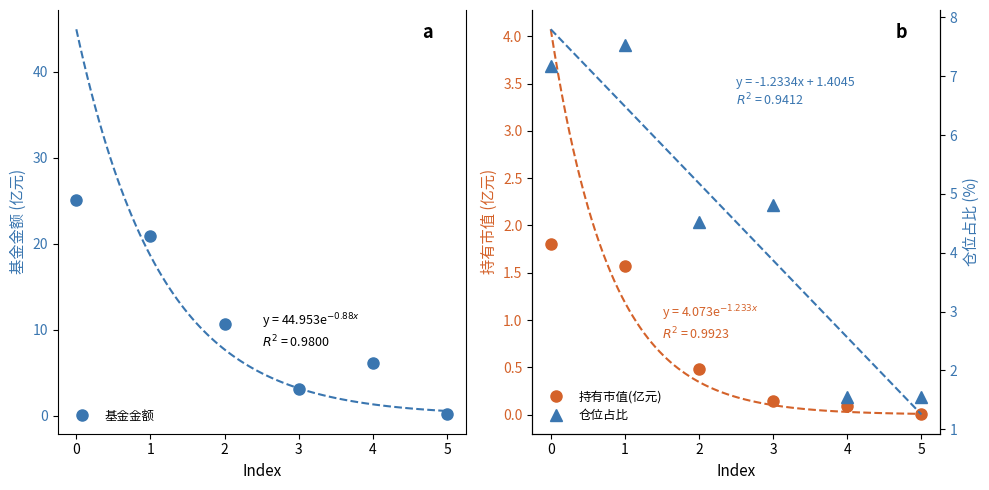

What is the value of the 基金金额 point at the 1st from the left?

25.1